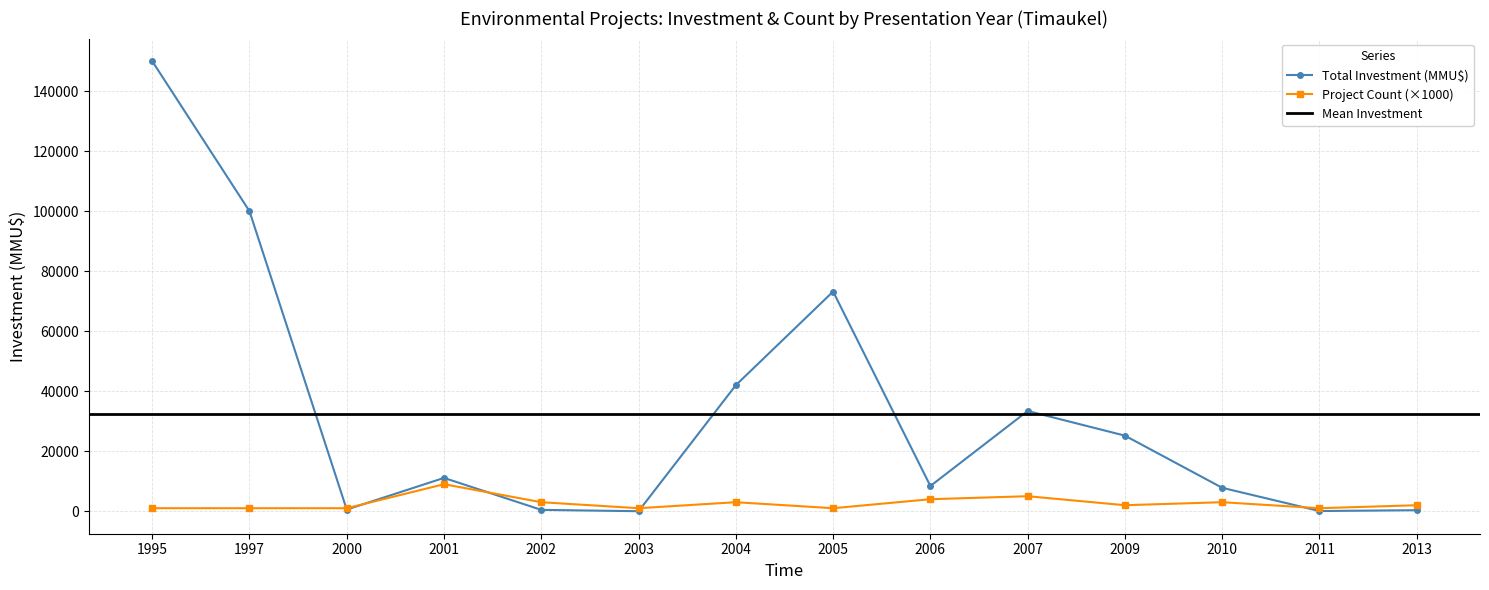

True or false: Count by Year and Inversión(MMU$) by Year intersect in this chart.

True